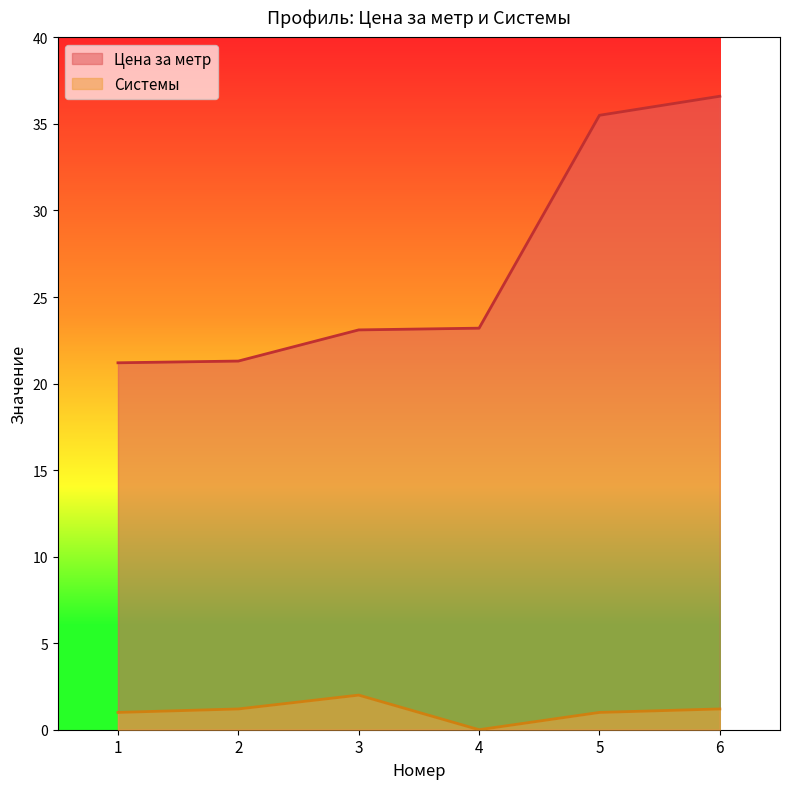

True or false: Системы and Цена за метр cross at least once.

False